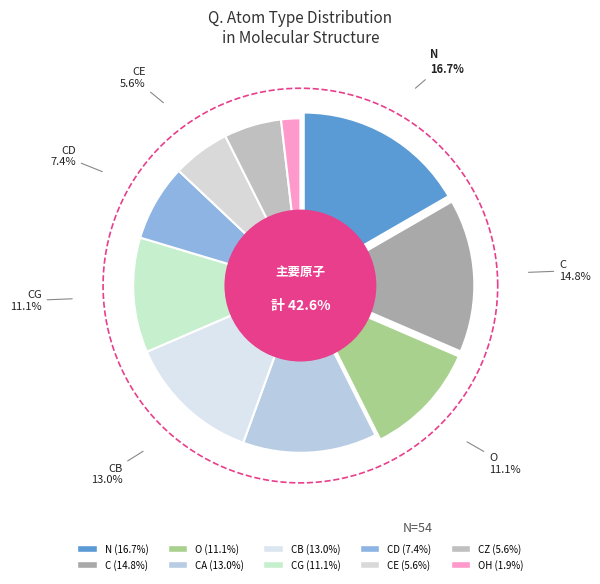

True or false: OH accounts for 1% of the total.

False